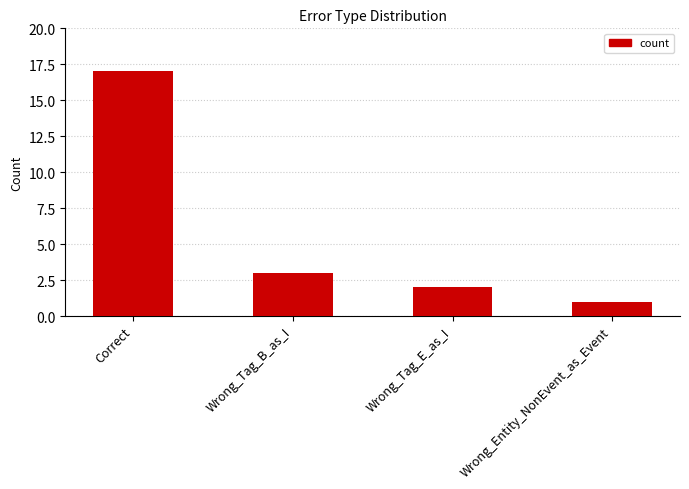

Reading left to right, what are all the values shown in this chart?

Correct=17	Wrong_Tag_B_as_I=3	Wrong_Tag_E_as_I=2	Wrong_Entity_NonEvent_as_Event=1